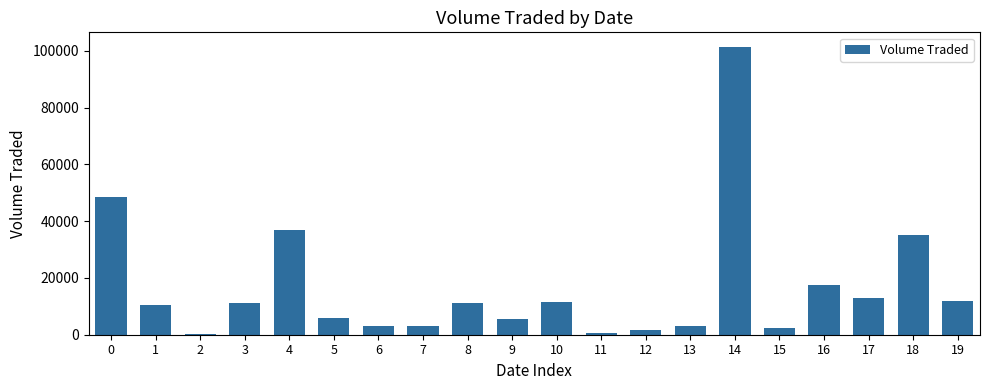

Is it true that the value at 18 is 35300?

True